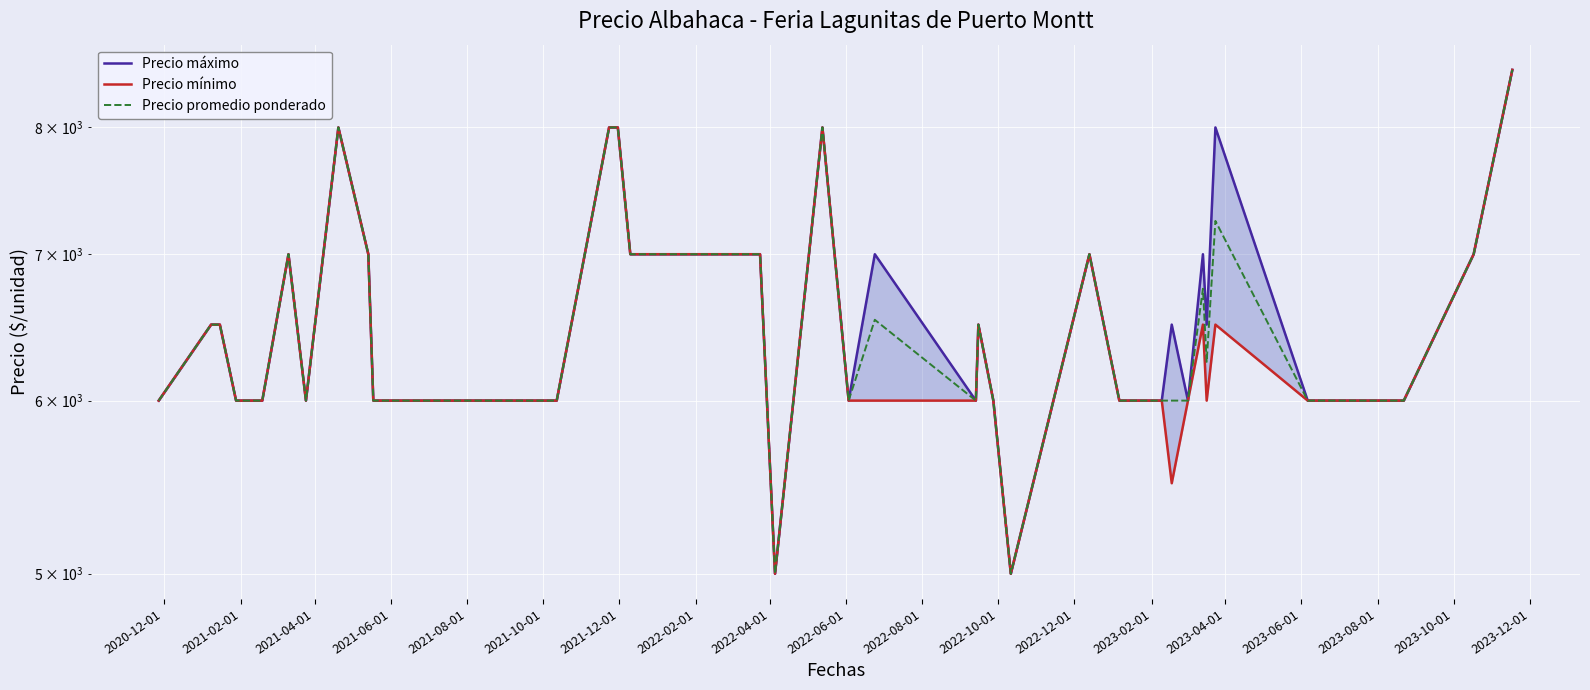

Reading right to left, list all the values displayed in this chart.

Precio máximo: 8500	7000	6000	6000	6000	8000	6500	7000	6000	6500	6000	6000	6000	6000	7000	5000	6000	6500	6000	7000	6000	8000	5000	7000	7000	8000	8000	6000	6000	6000	7000	8000	6000	7000	6000	6000	6000	6500	6500	6000
Precio mínimo: 8500	7000	6000	6000	6000	6500	6000	6500	6000	5500	6000	6000	6000	6000	7000	5000	6000	6500	6000	6000	6000	8000	5000	7000	7000	8000	8000	6000	6000	6000	7000	8000	6000	7000	6000	6000	6000	6500	6500	6000
Precio promedio ponderado: 8500	7000	6000	6000	6000	7250	6250	6750	6000	6000	6000	6000	6000	6000	7000	5000	6000	6500	6000	6533	6000	8000	5000	7000	7000	8000	8000	6000	6000	6000	7000	8000	6000	7000	6000	6000	6000	6500	6500	6000